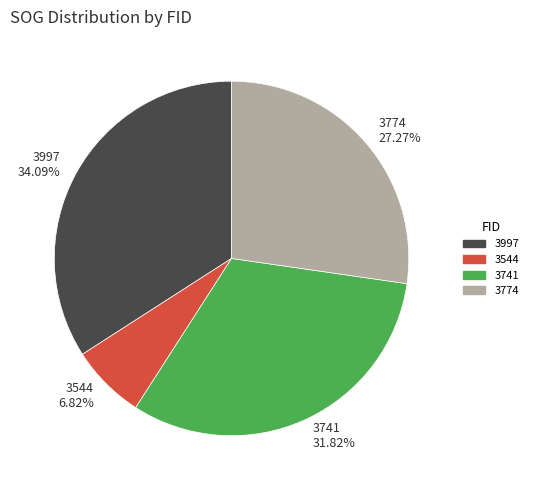

Do 3544 and 3741 together represent more than half of the pie?

No